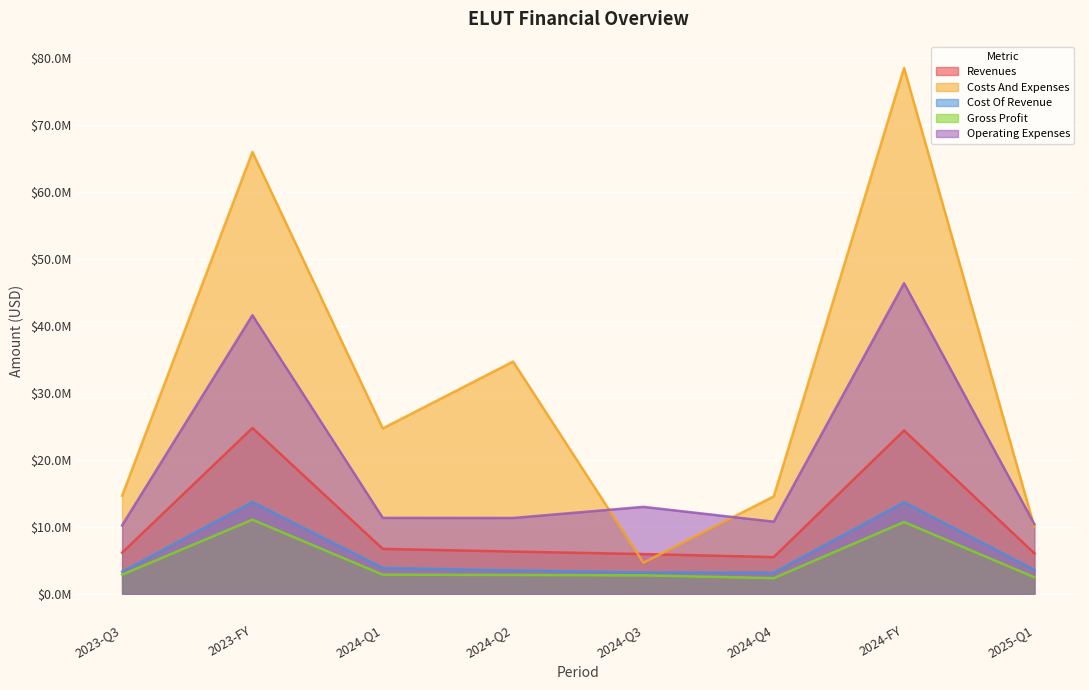

At which label does operating_expenses reach its minimum?

2023-Q3